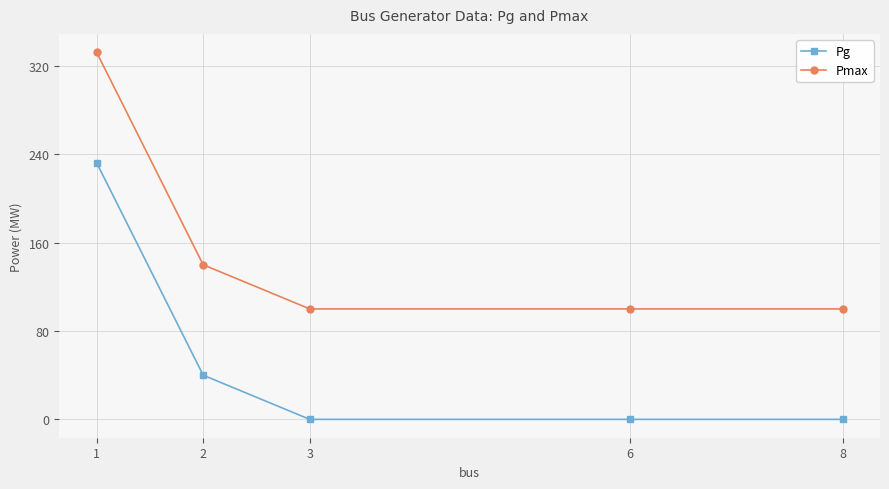

The value of Pg at 6 is 0.0. True or false?

True